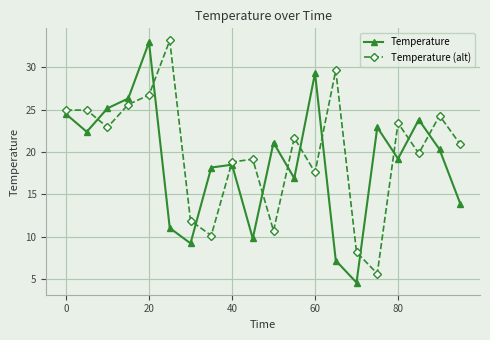

How many lines are shown in the chart?

2